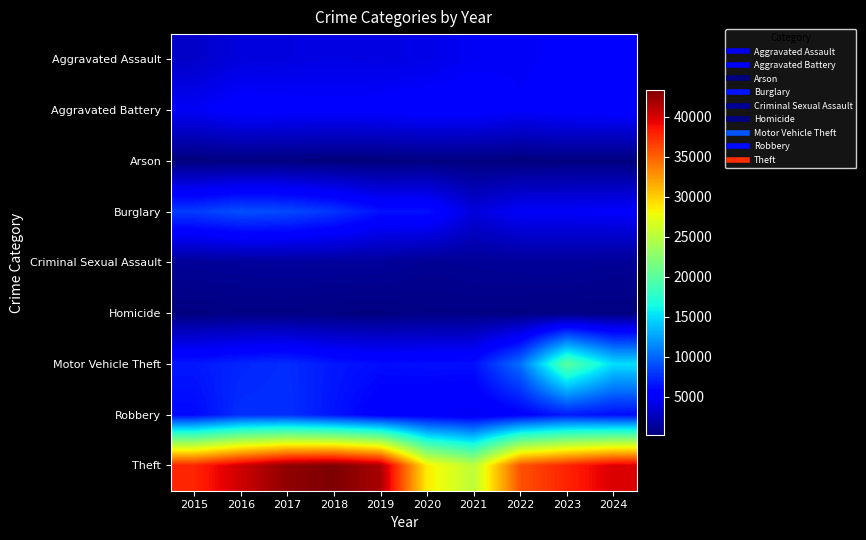

Reading left to right, list all the values displayed in this chart.

Aggravated Assault: 2015=3039	2016=3832	2017=3929	2018=4119	2019=4031	2020=4210	2021=4781	2022=4857	2023=5110	2024=5379
Aggravated Battery: 2015=4785	2016=5531	2017=5412	2018=5266	2019=5393	2020=5644	2021=5558	2022=5033	2023=5427	2024=5537
Arson: 2015=292	2016=350	2017=314	2018=247	2019=247	2020=391	2021=351	2022=274	2023=332	2024=323
Burglary: 2015=8195	2016=9024	2017=8775	2018=7888	2019=6349	2020=6374	2021=3825	2022=4929	2023=4925	2024=5113
Criminal Sexual Assault: 2015=1196	2016=1307	2017=1377	2018=1363	2019=1329	2020=1033	2021=1164	2022=1249	2023=1270	2024=1156
Homicide: 2015=339	2016=502	2017=474	2018=394	2019=344	2020=523	2021=543	2022=472	2023=436	2024=397
Motor Vehicle Theft: 2015=6651	2016=7244	2017=7540	2018=6625	2019=6166	2020=6256	2021=6323	2022=10353	2023=20028	2024=15040
Robbery: 2015=5952	2016=7613	2017=7656	2018=6495	2019=5264	2020=5089	2021=4665	2022=5473	2023=6762	2024=6165
Theft: 2015=37790	2016=40413	2017=42713	2018=43357	2019=41701	2020=28666	2021=25202	2022=35738	2023=37821	2024=39939